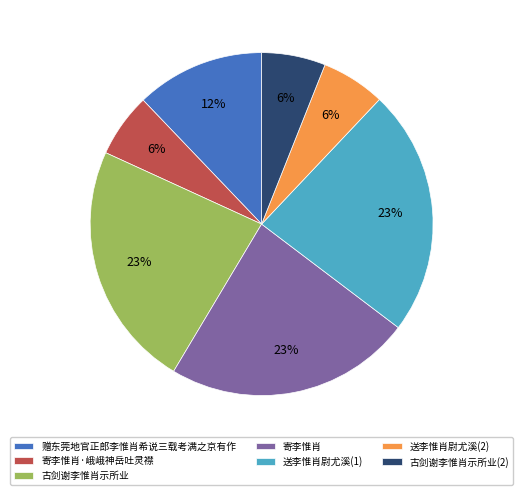

Do 寄李惟肖 and 寄李惟肖·峨峨神岳吐灵襟 together represent more than half of the pie?

No